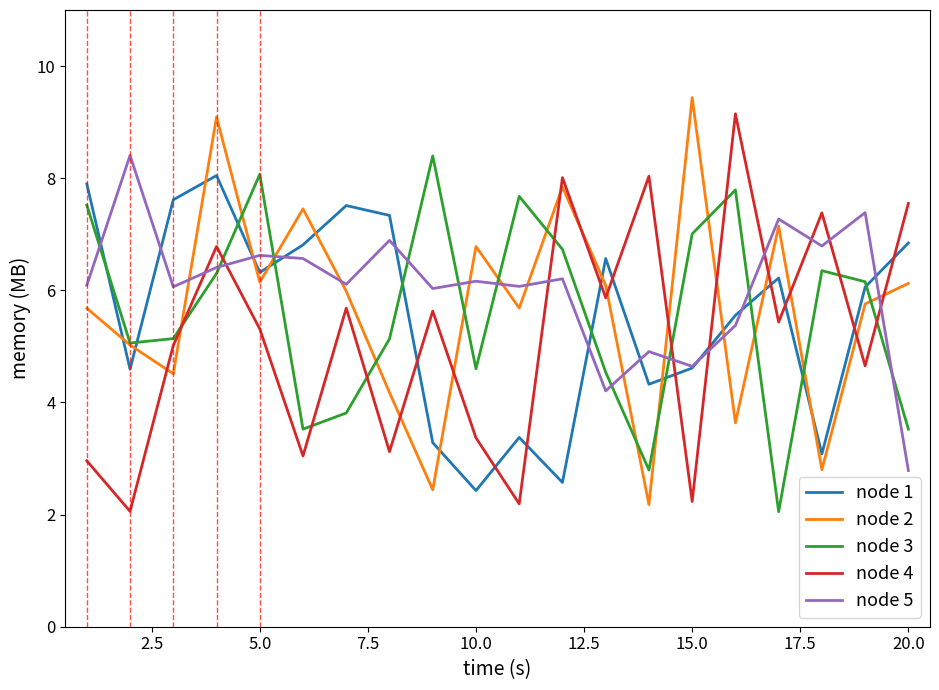

What is the minimum value for node 4?

2.1